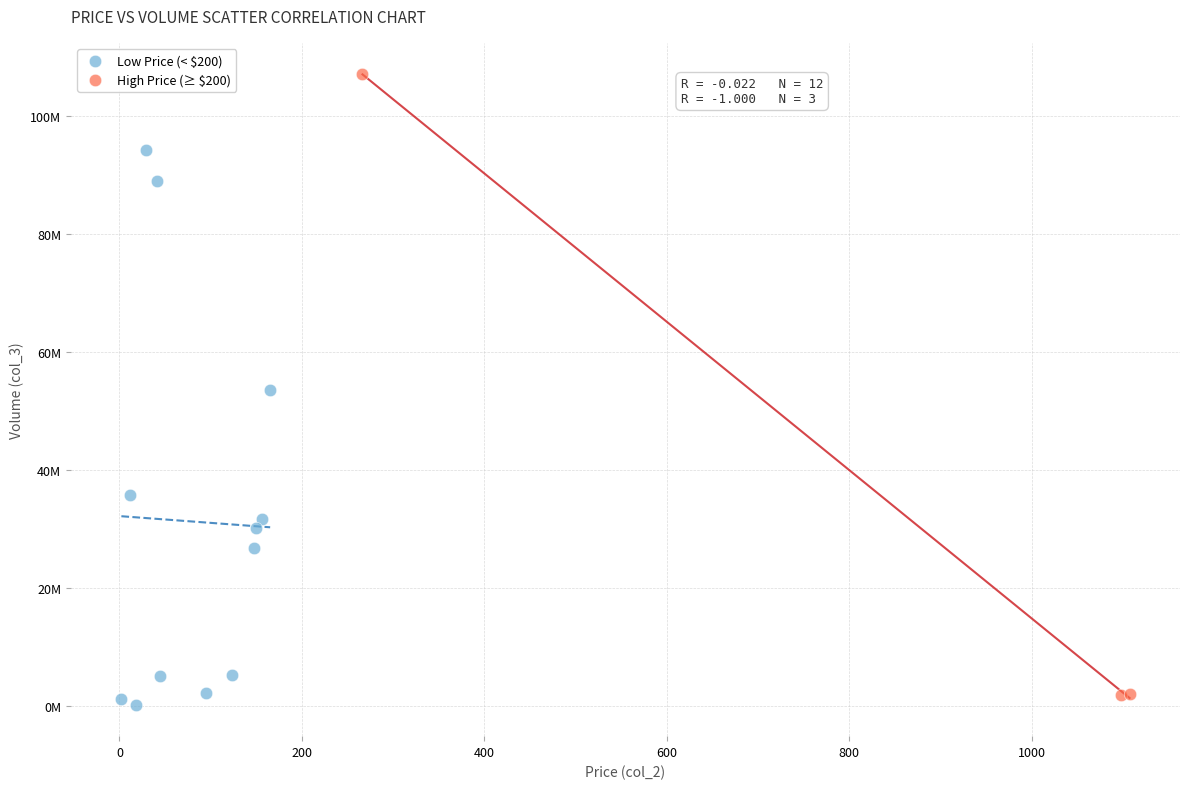

Which series contains the highest Y value?

High Price (≥ $200)